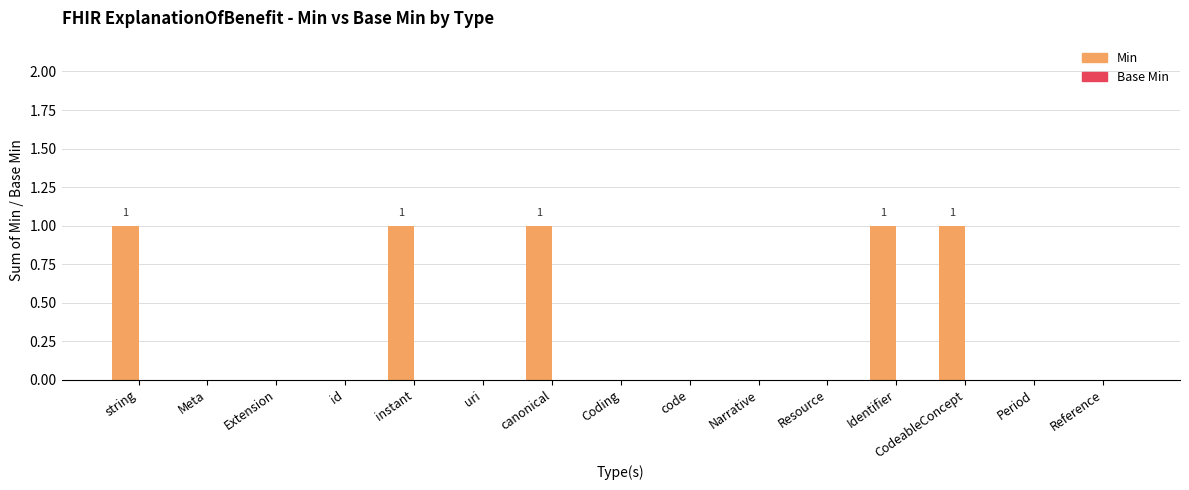

What is the sum of all values?

5